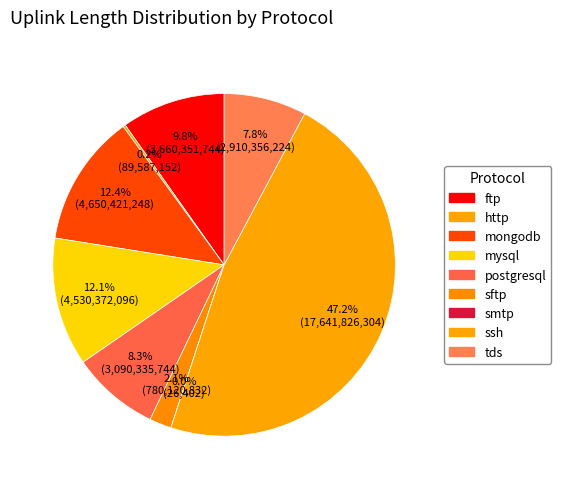

What is the change in value from ftp to mysql?

+870020265